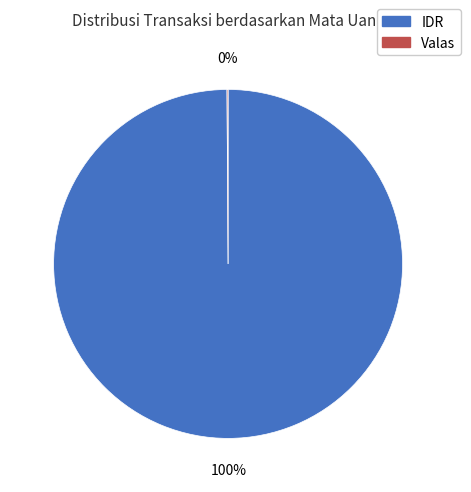

To the nearest percent, what is the average slice percentage?

50%